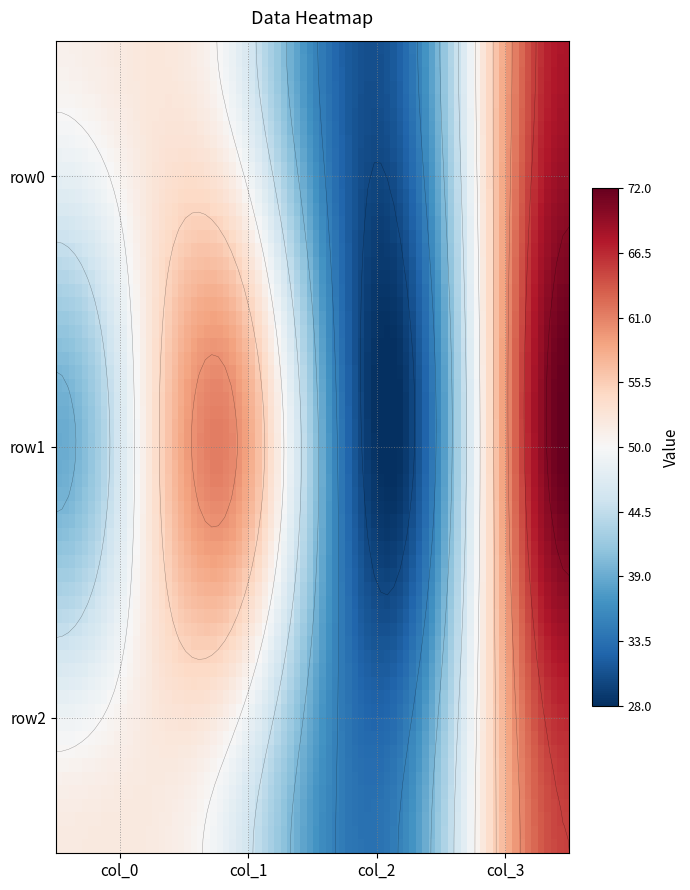

Is it true that row2 equals 52 at 0?

True